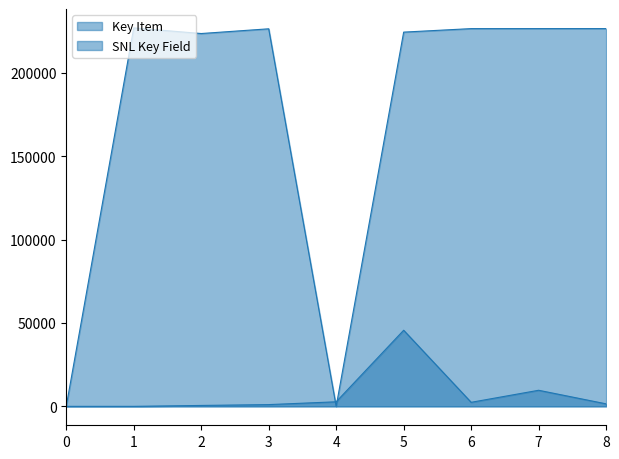

Does the chart have visible grid lines?

No